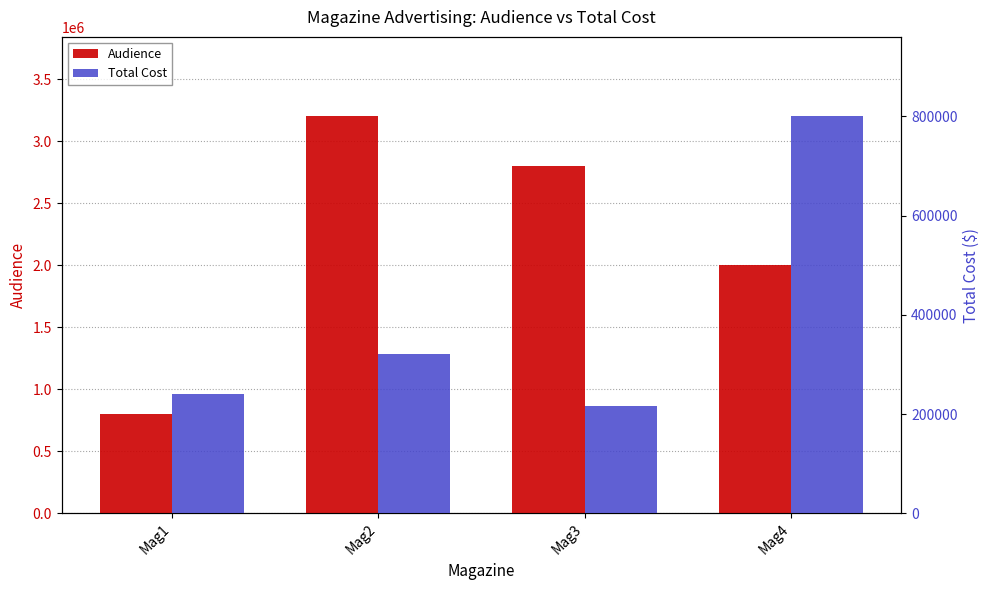

How many values in the Audience series are below 2800000?

2